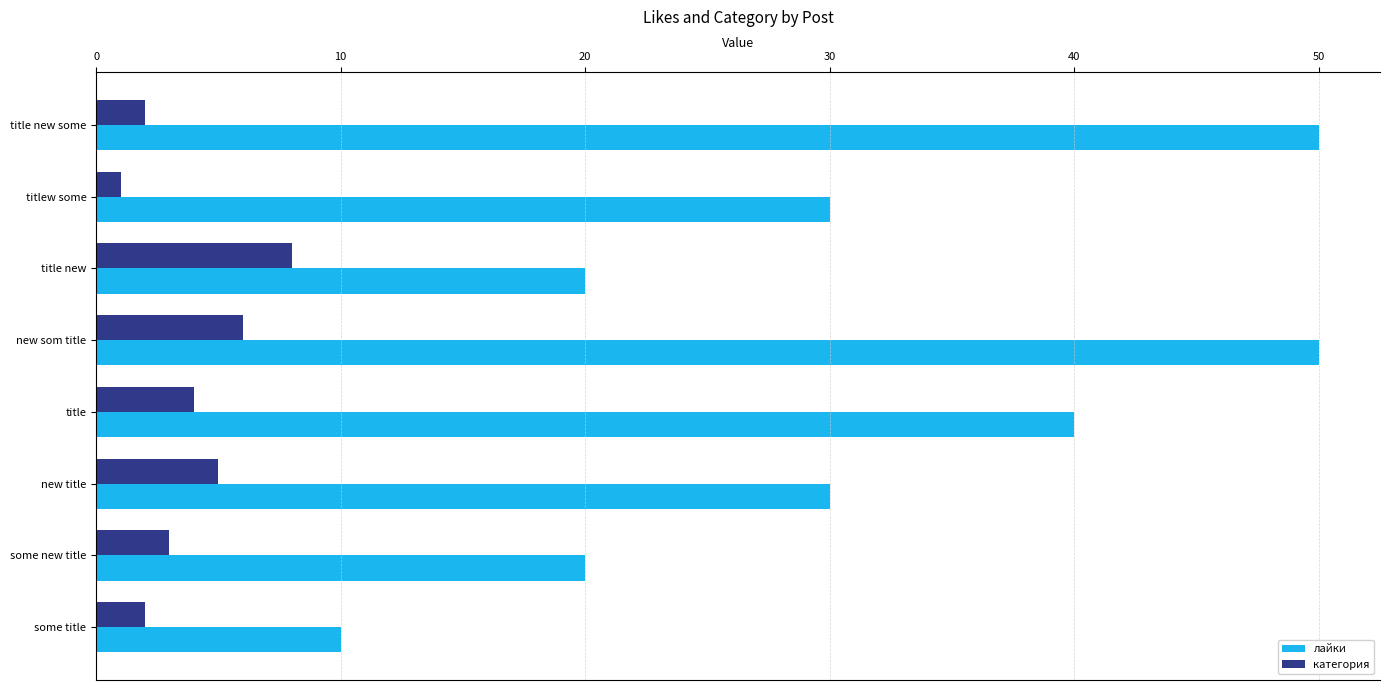

List the series in order of their overall mean, highest first.

лайки, категория